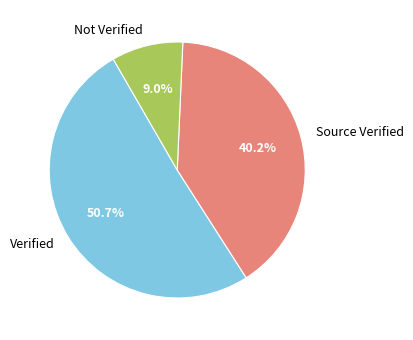

Between Verified and Not Verified, which is larger?

Verified